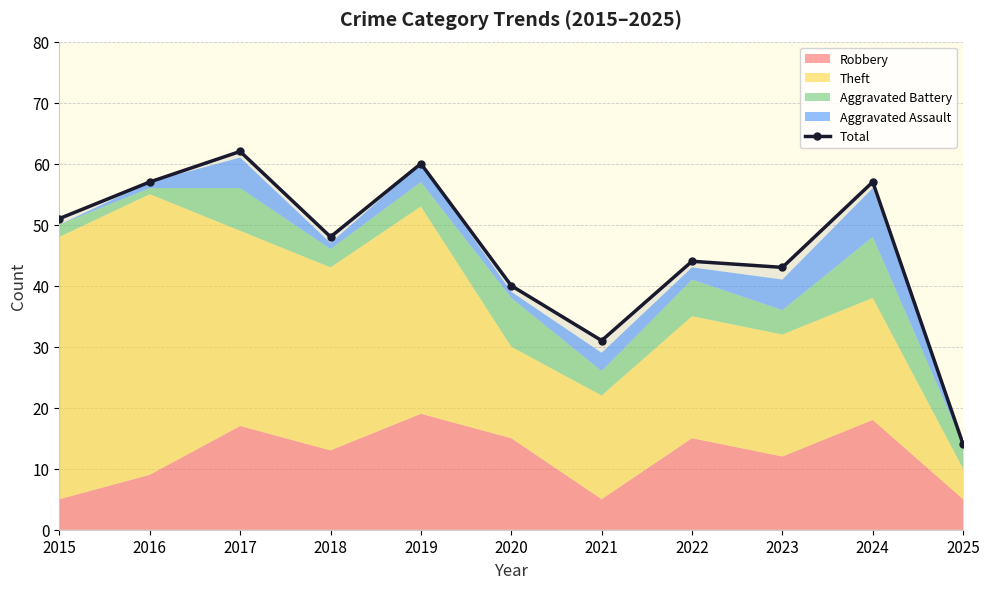

True or false: the data shows 40 at 2020.

True